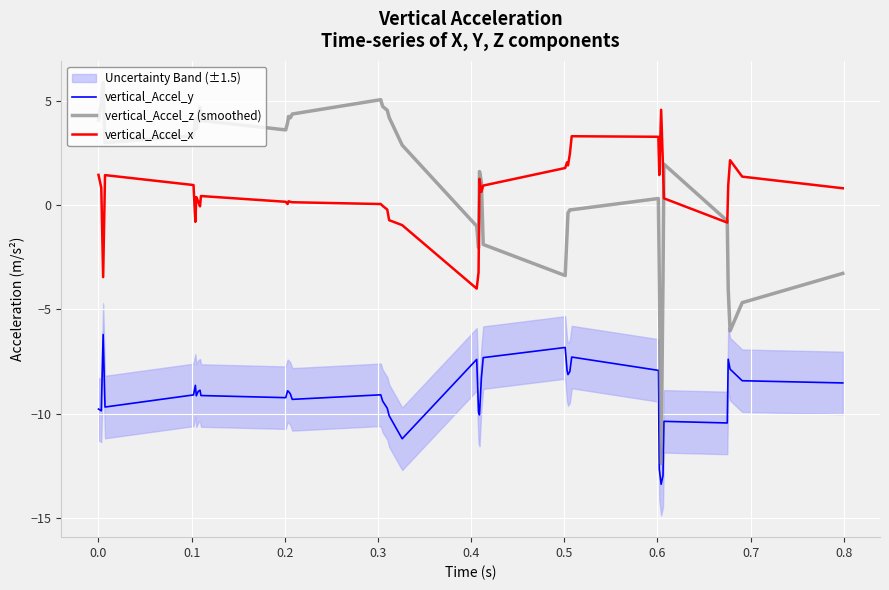

What is the difference between the second highest and minimum values in the vertical_Accel_y series?

6.6